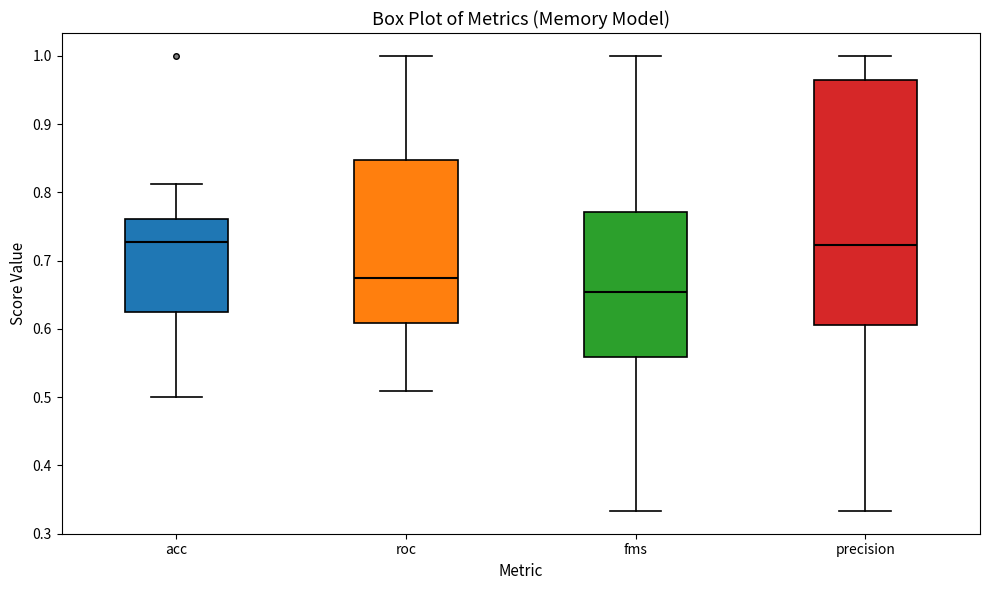

Where does the median line of the box for precision sit on the y-axis? The values are not printed on the chart, so give them approximately, as read against the axis.

0.72